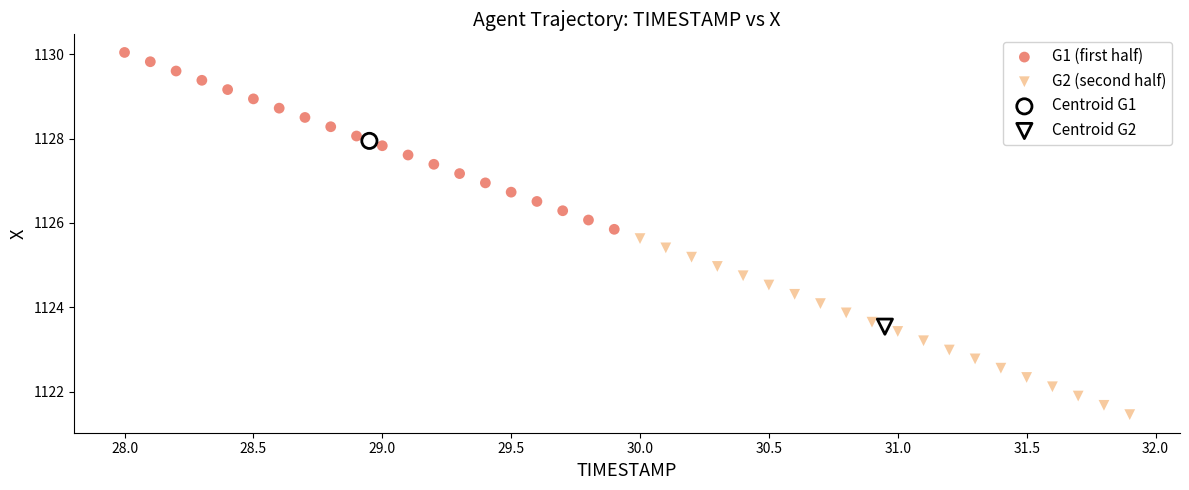

Which series contains the highest Y value?

G1 (first half)